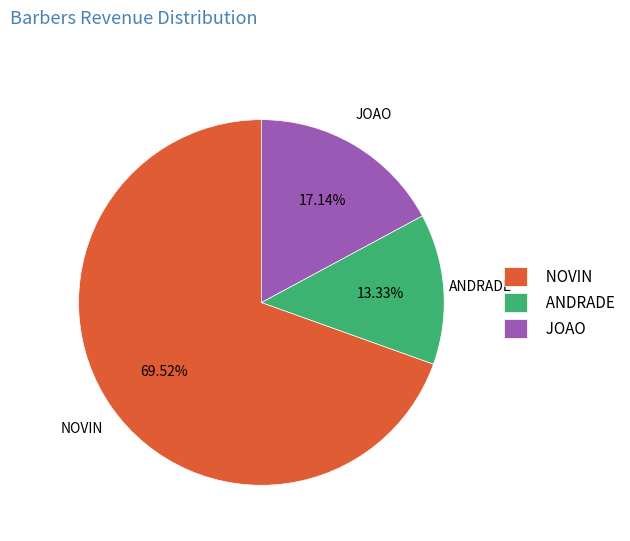

To the nearest percent, what is the difference between the largest and smallest slice percentages?

56%